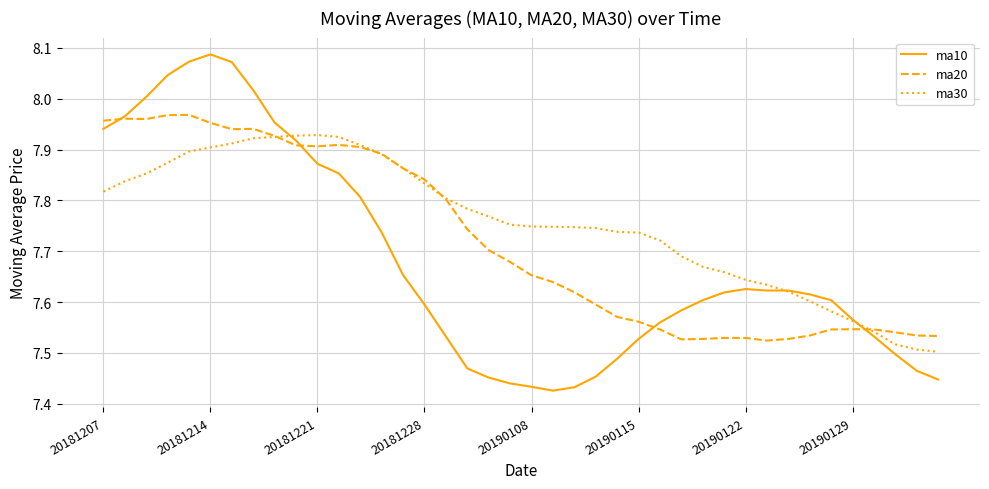

Which series has the largest range (max minus min)?

ma10